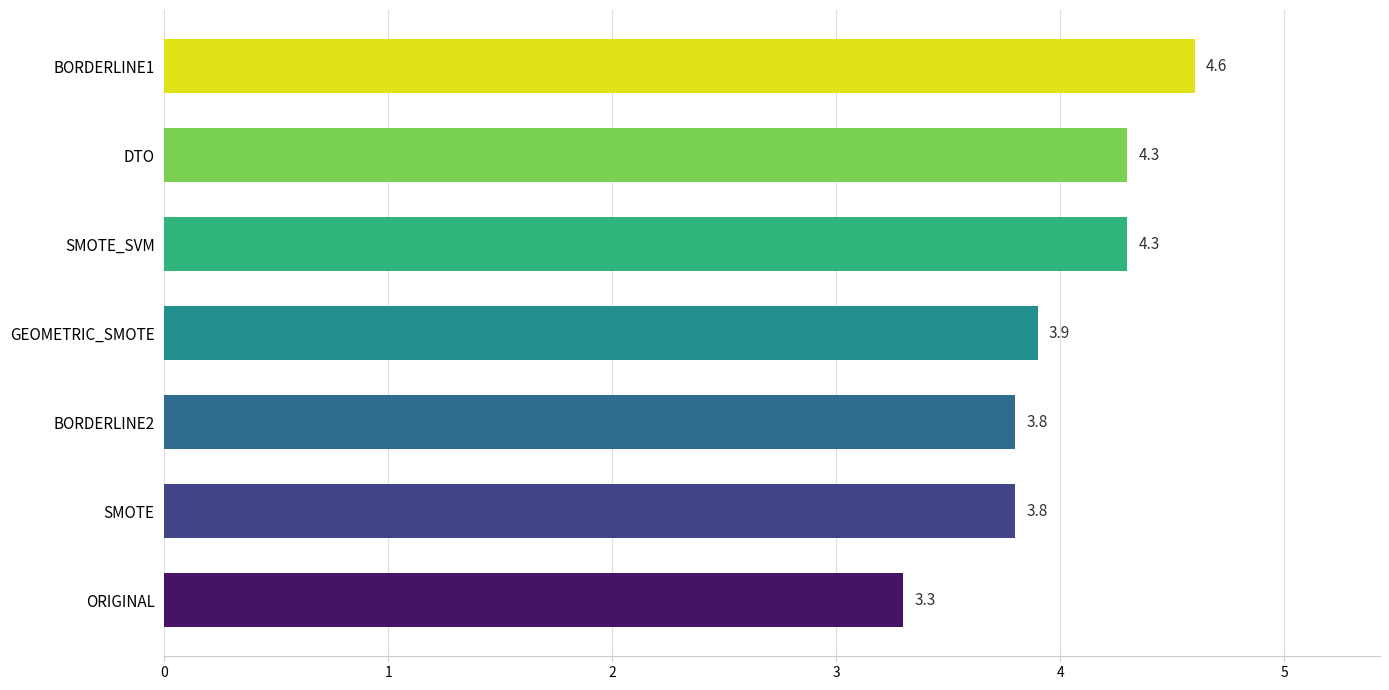

Is it true that the value at DTO is 4.3?

True